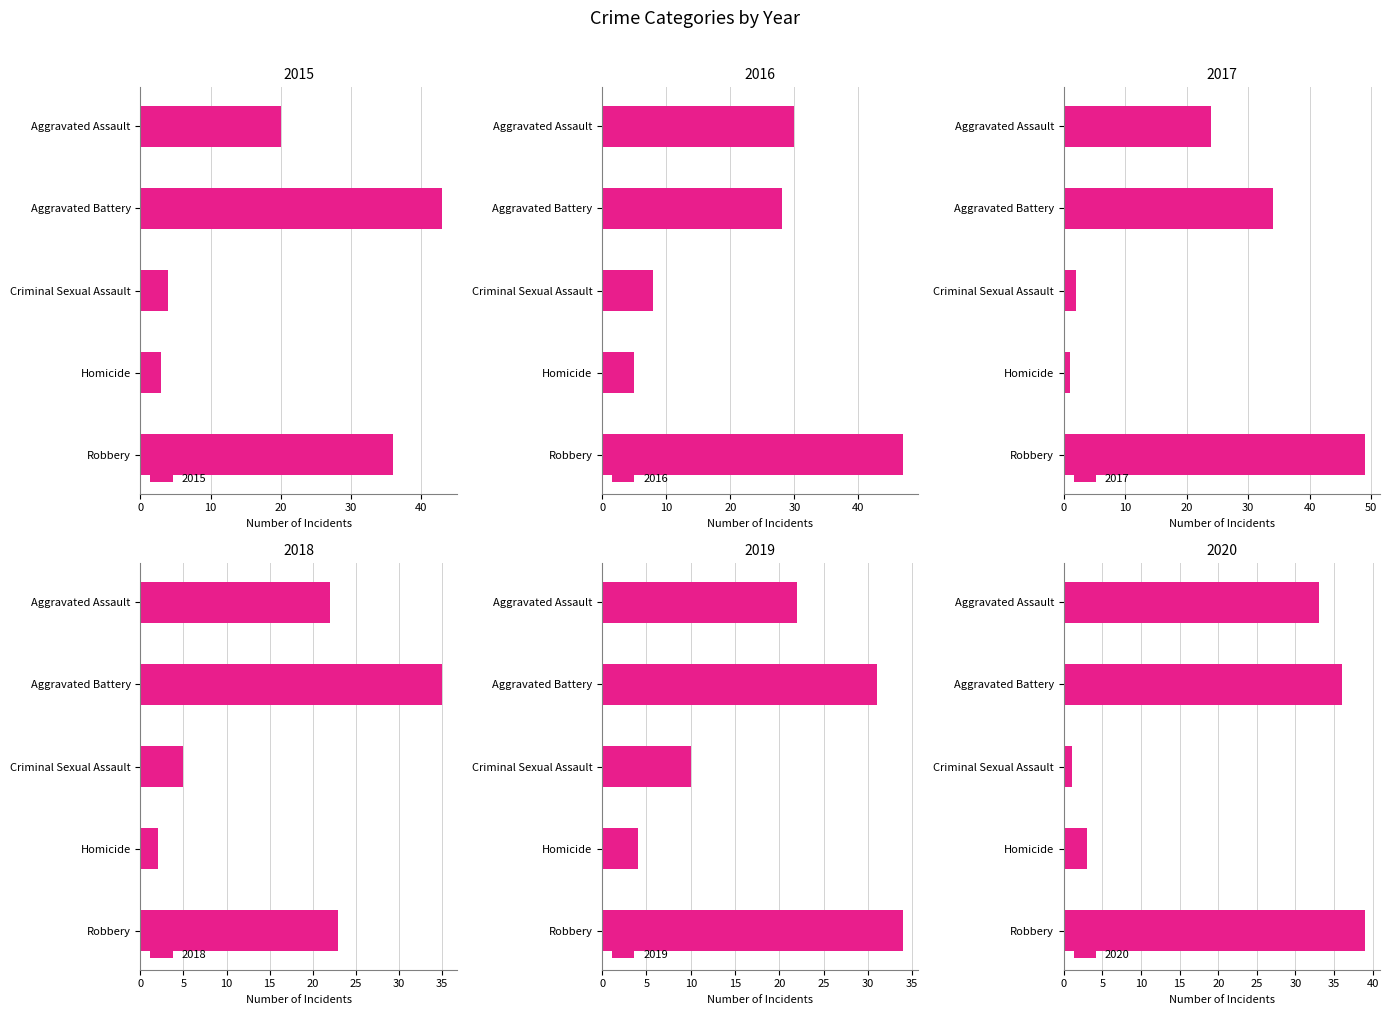

Which has a higher value, Homicide or Aggravated Battery?

Aggravated Battery